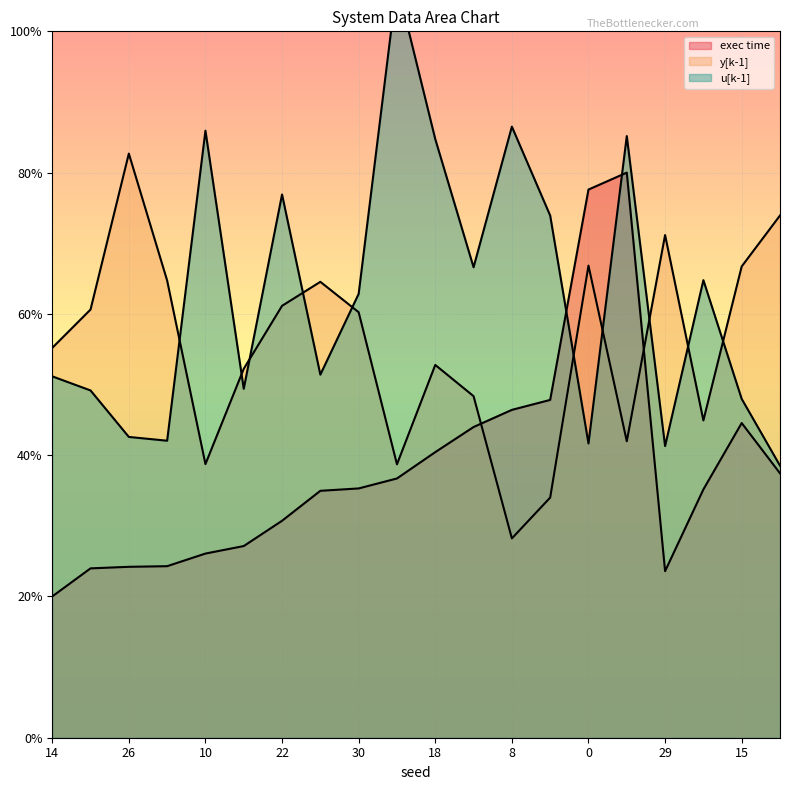

Rank the series at 30 from lowest to highest value.

exec time, y[k-1], u[k-1]